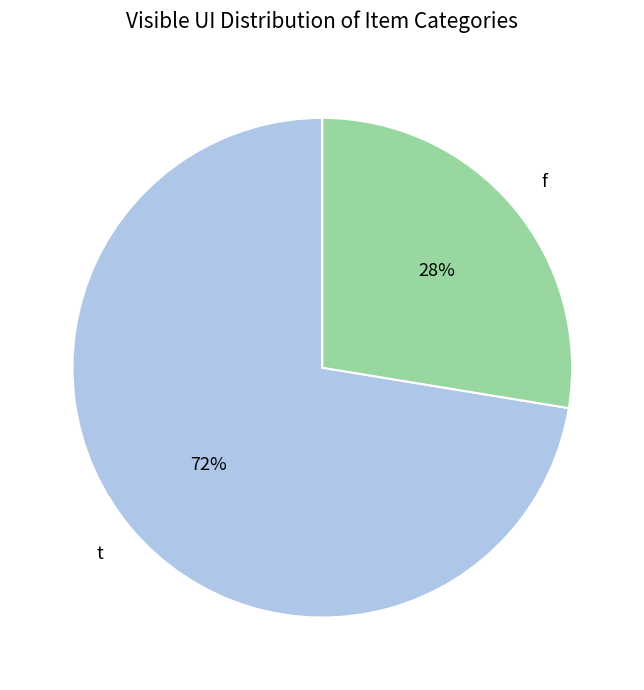

Rank the categories by value from lowest to highest.

f, t